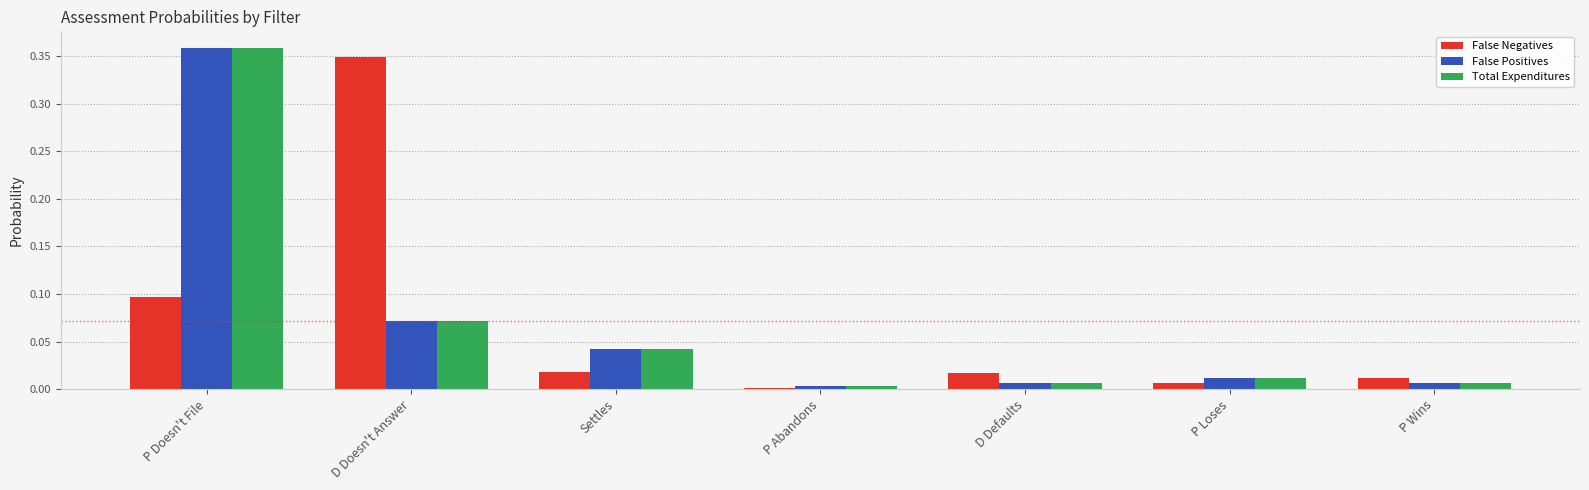

True or false: False Negatives has a value of 0.1 at P Doesn't File.

True